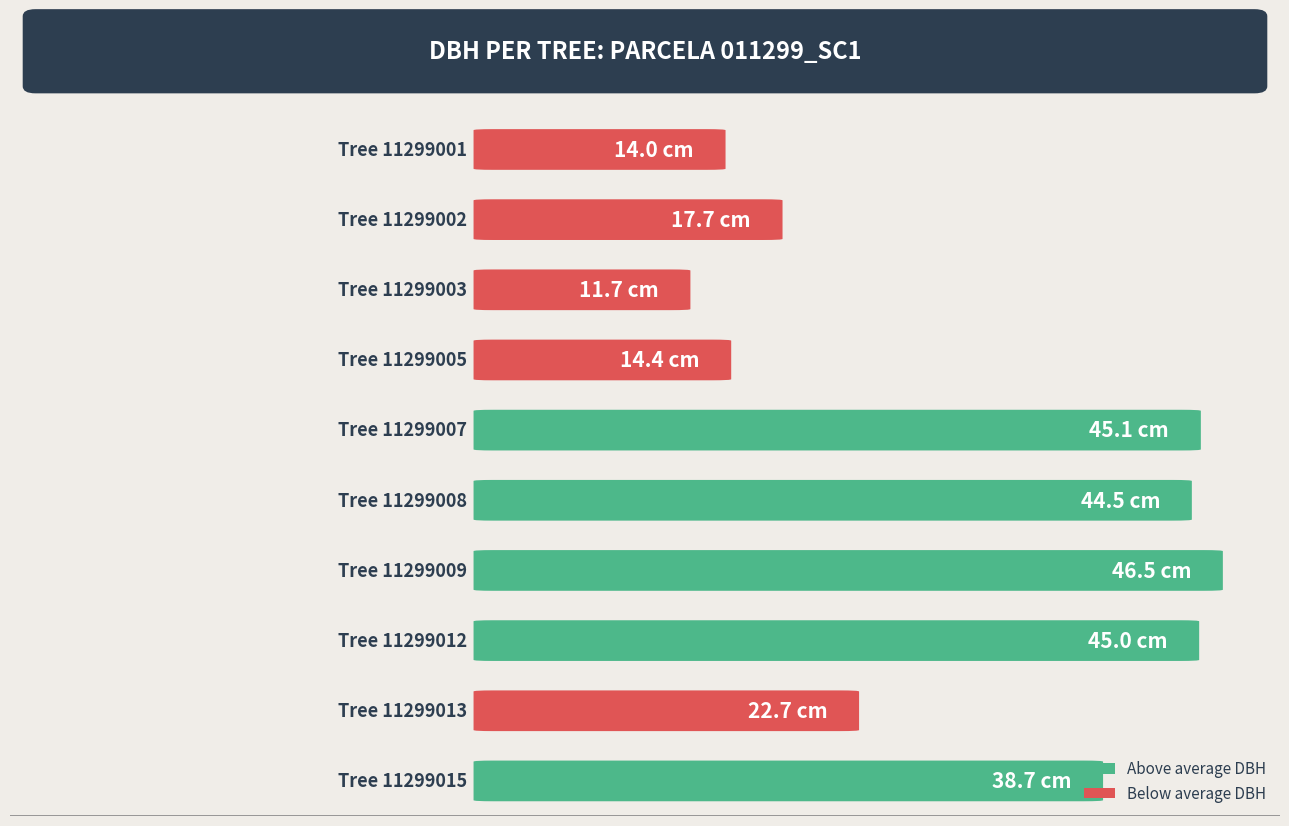

Where does the data first go above 26?

11299007